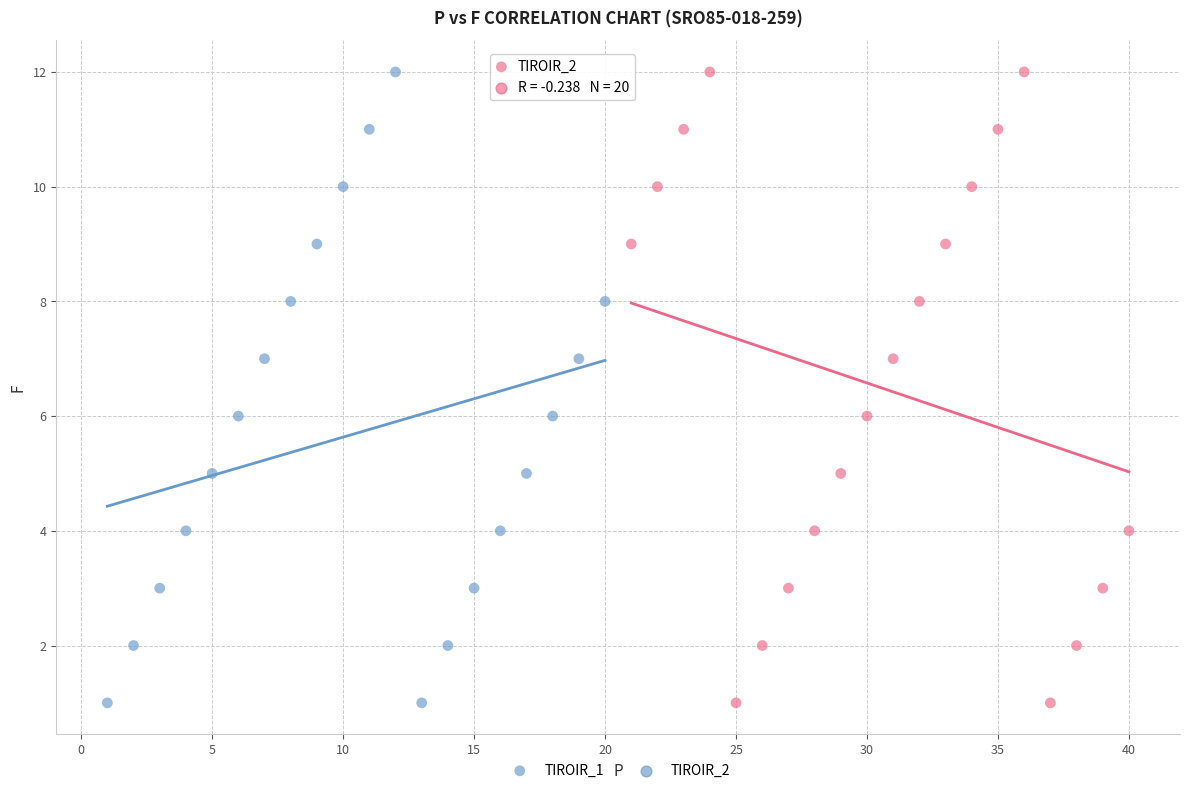

What are all the series names shown in the legend?

TIROIR_1, TIROIR_2